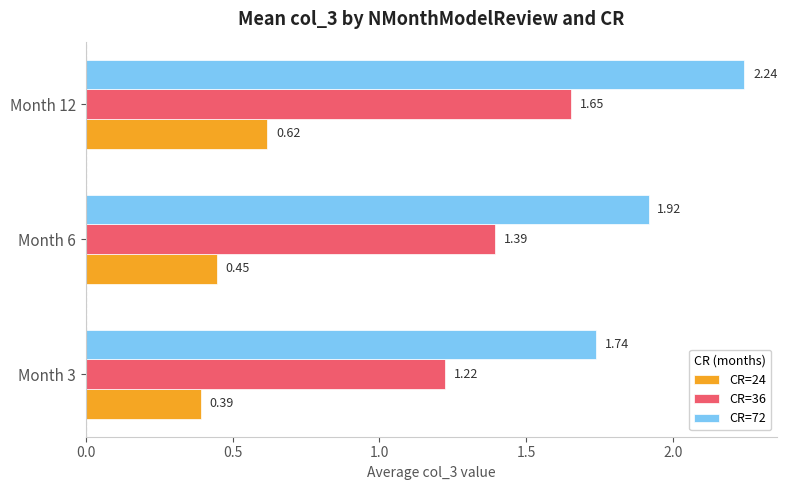

What is the total value across all series at Month 3?

3.4